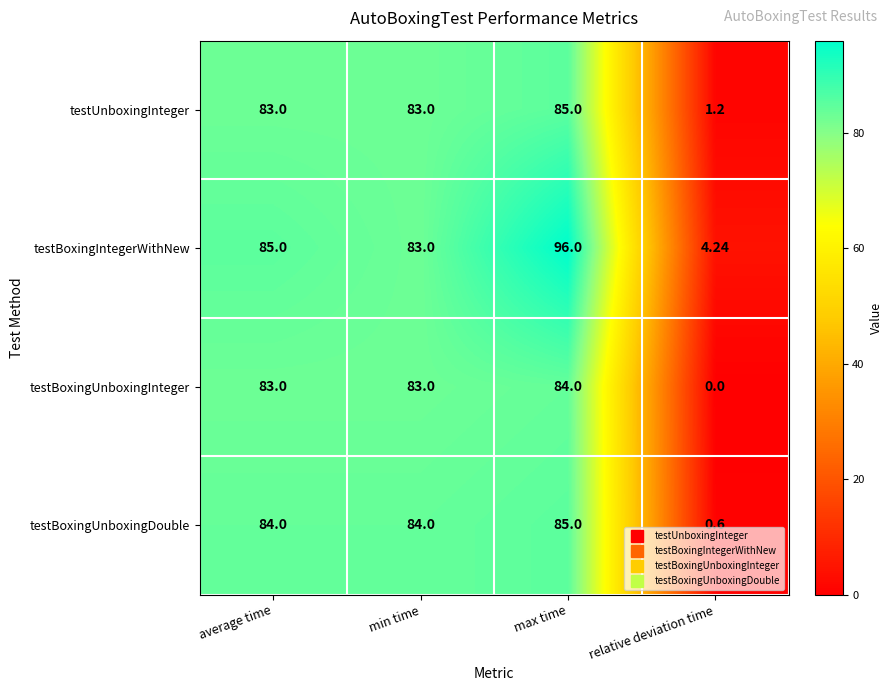

Where is testBoxingUnboxingDouble nearest to the value 42?

relative deviation time